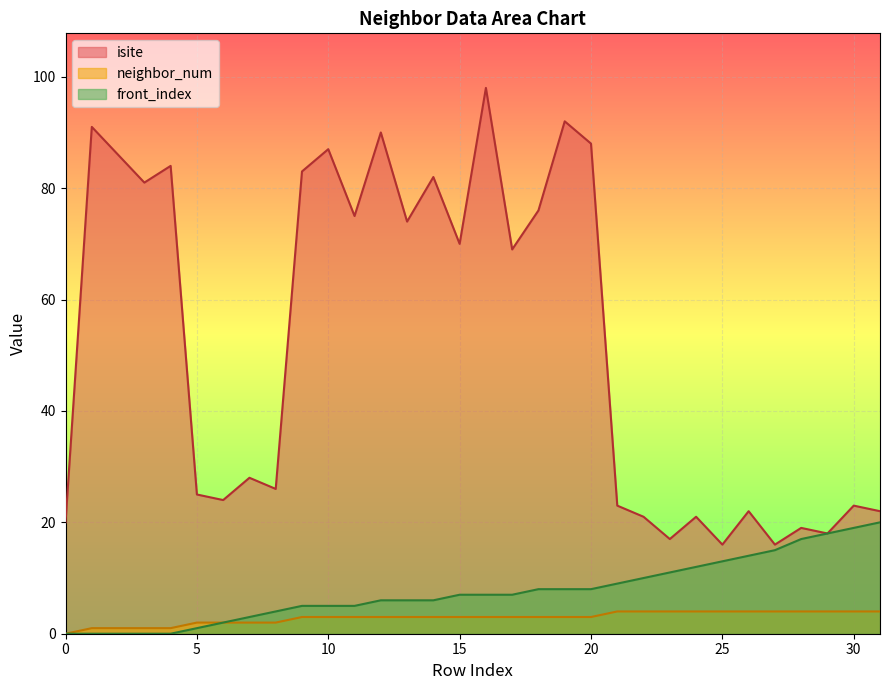

Count the number of categories in the chart.

32